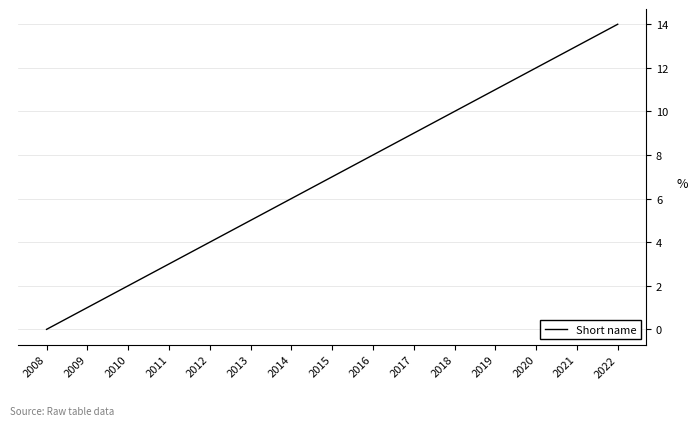

Does the chart have visible grid lines?

Yes